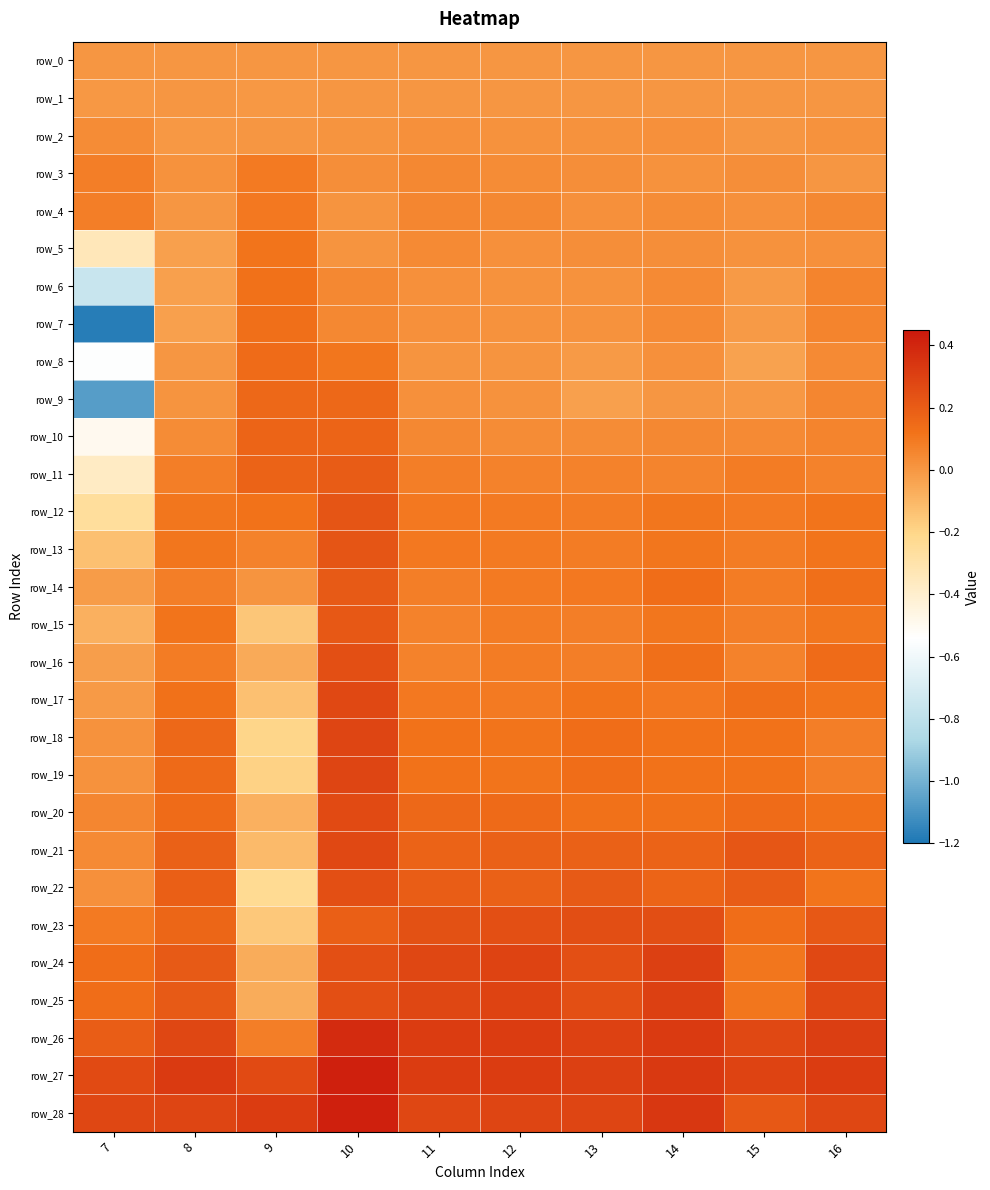

What is the sum of all row_24 values?

2.0